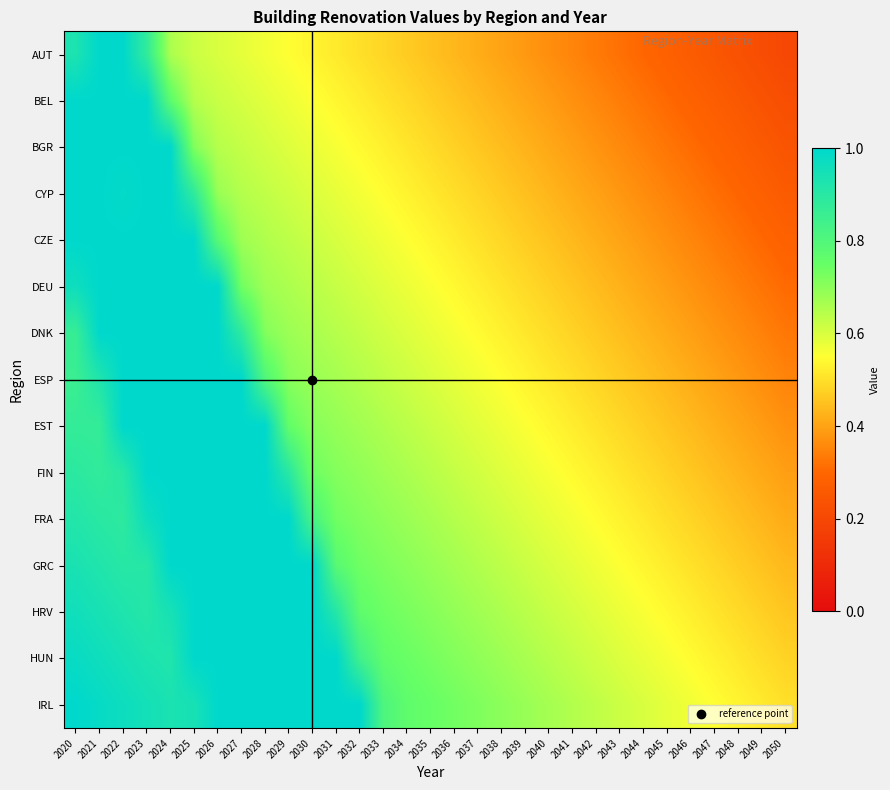

What is the spread (max minus min) of values at 2021?

0.1